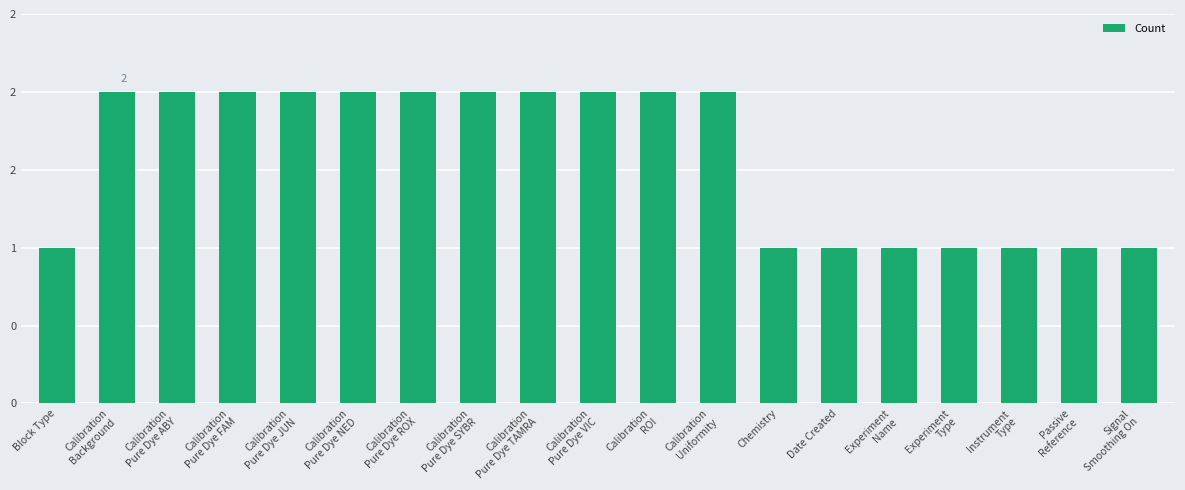

Reading left to right, what are all the values shown in this chart?

1	2	2	2	2	2	2	2	2	2	2	2	1	1	1	1	1	1	1